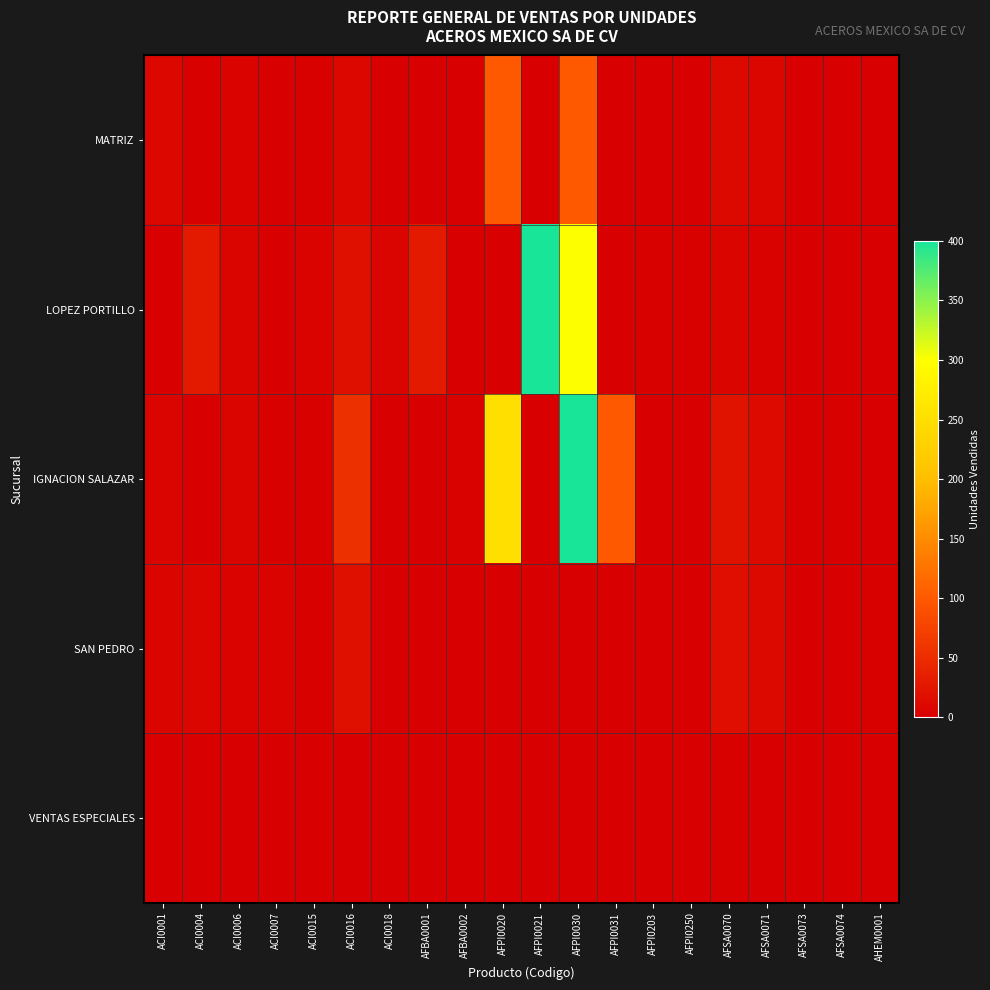

Which category has the lowest value across all series?

ACI0007